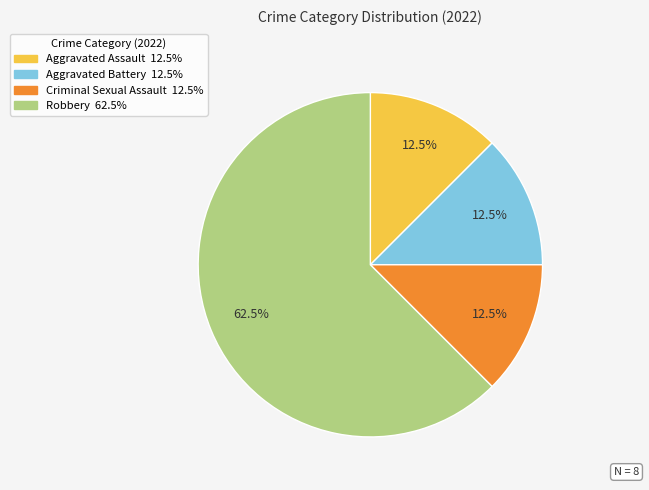

How many slices are in this pie chart?

4